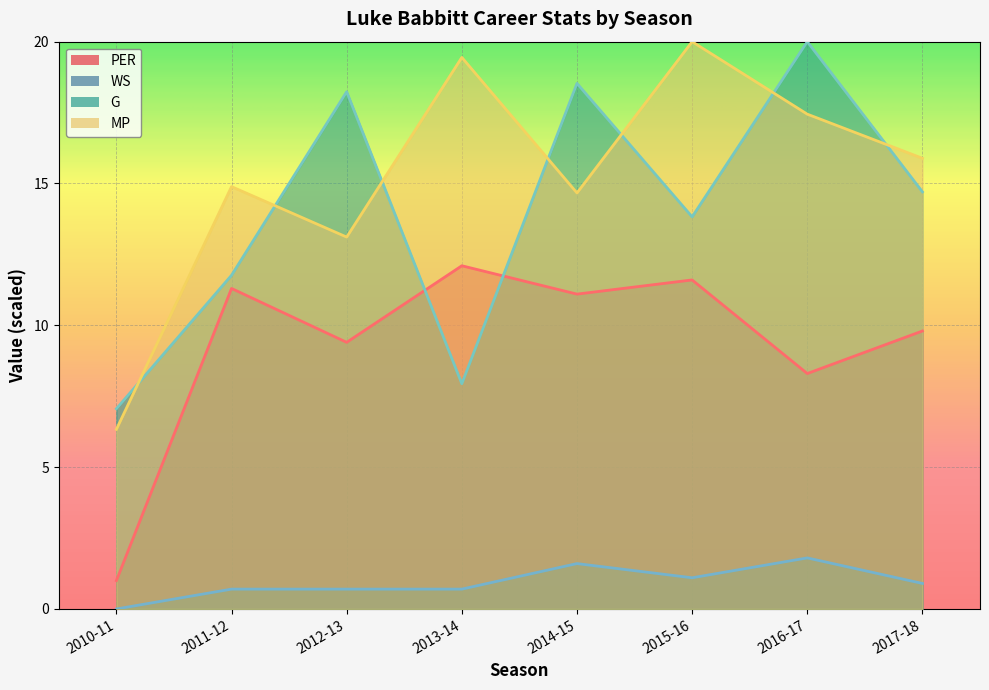

Which category has the highest value in the PER series?

2013-14